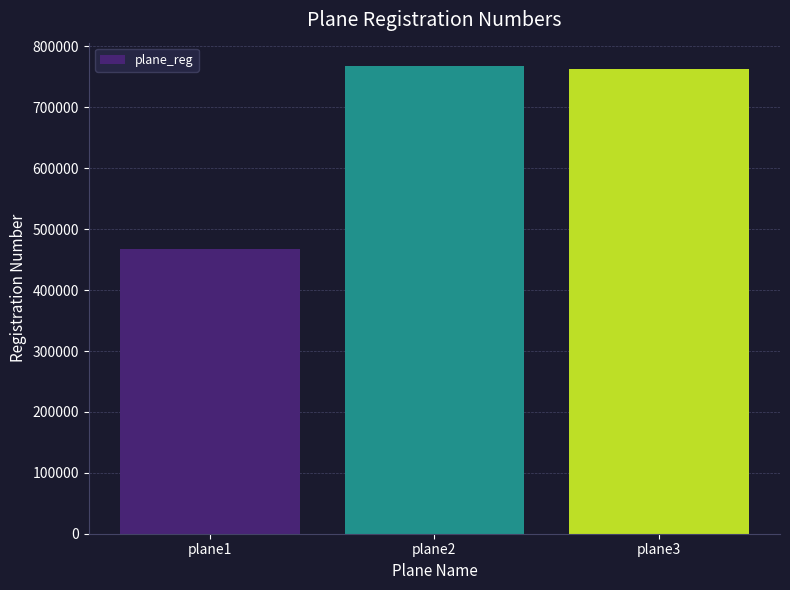

What is the maximum value shown in the chart?

767843